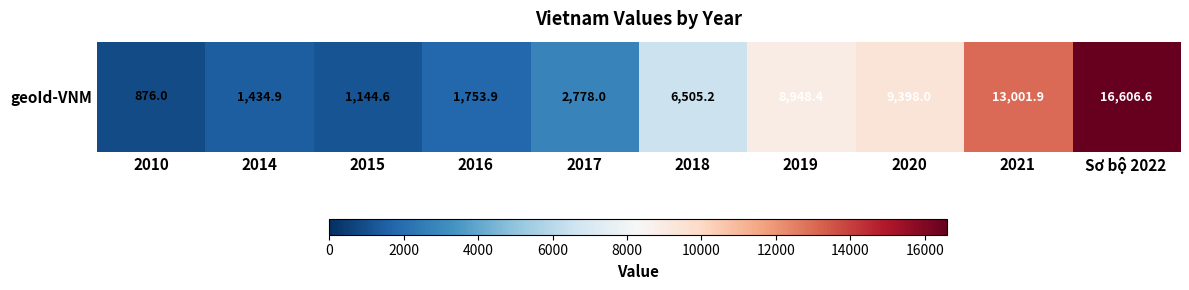

What value does the data have at 2020?

9398.0